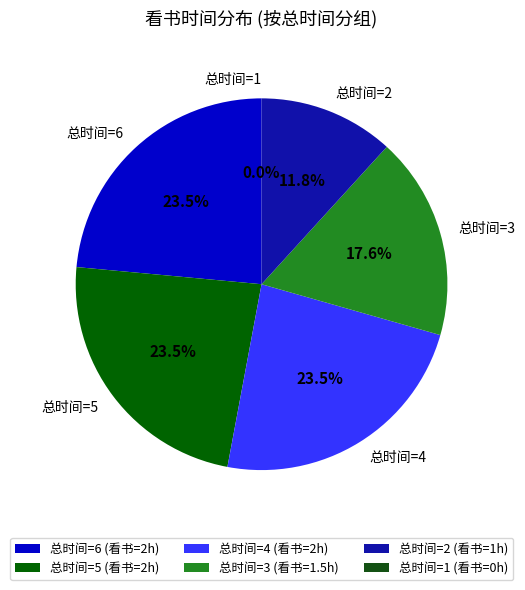

Rank the categories by value from highest to lowest.

6, 5, 4, 3, 2, 1